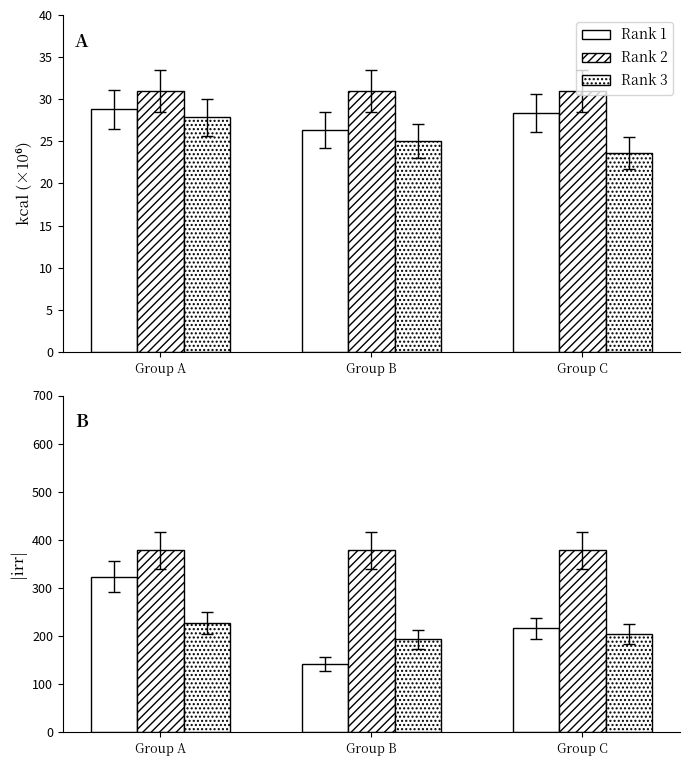

The value of Rank 3 at Group B is 77.8. True or false?

False